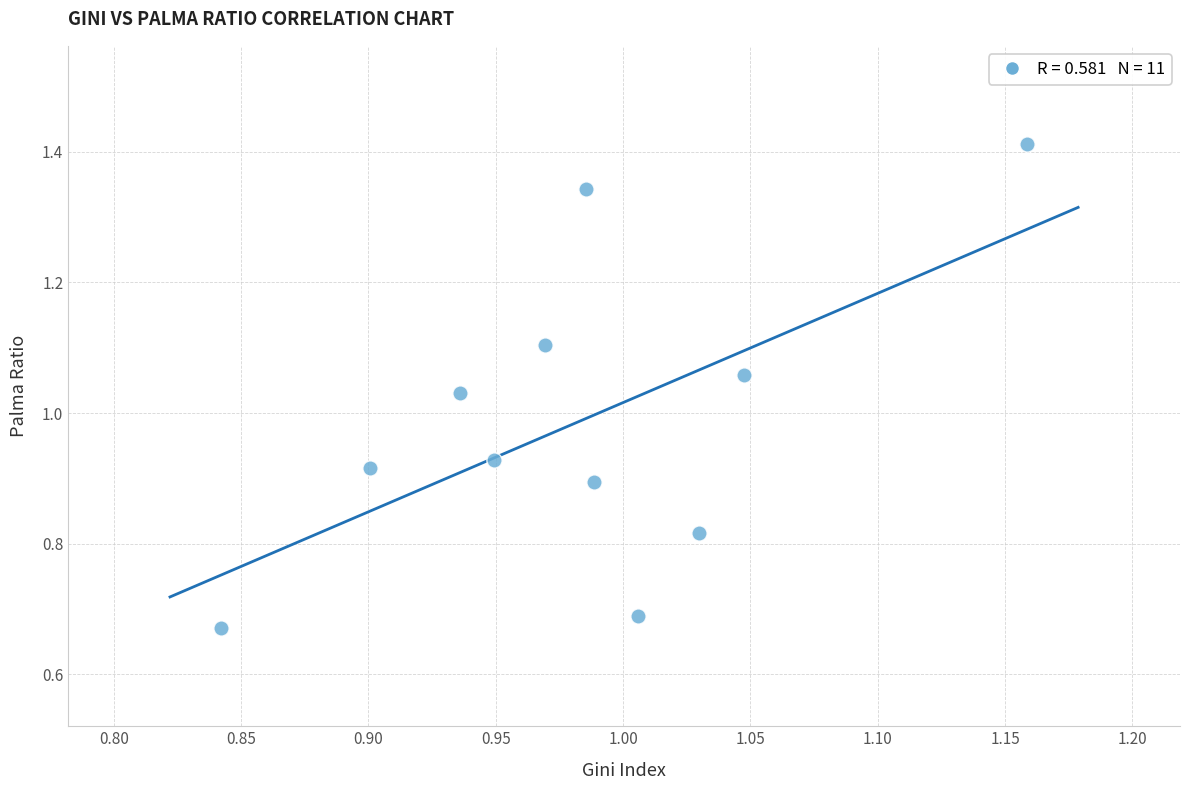

What is the range of X values (max minus min)?

0.3